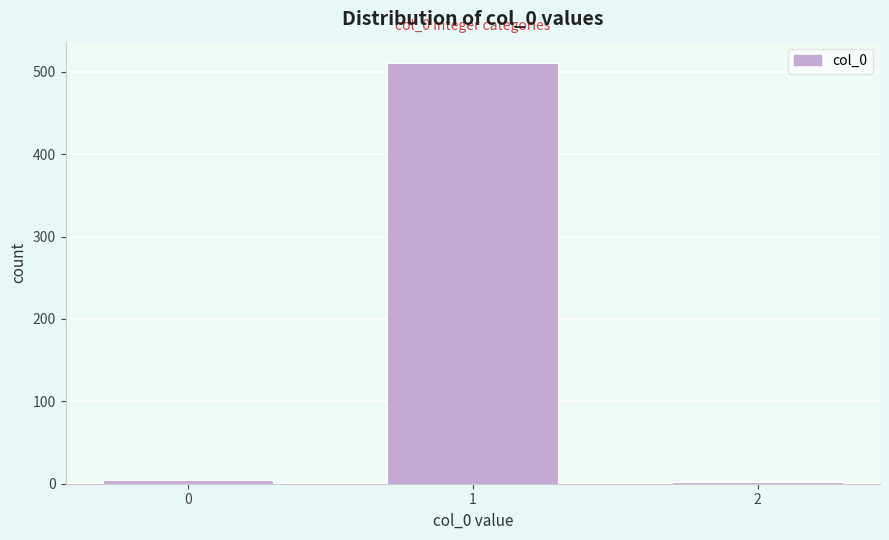

True or false: the data shows 4 at 0.

True